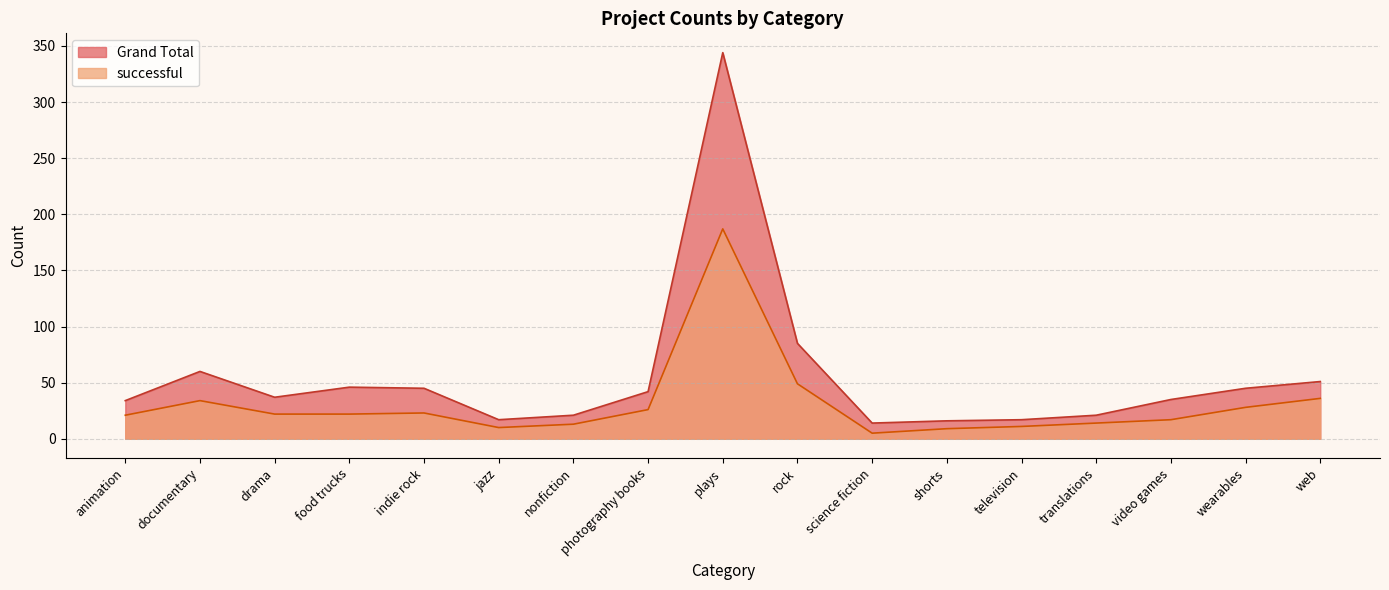

True or false: Grand Total and successful cross at least once.

False